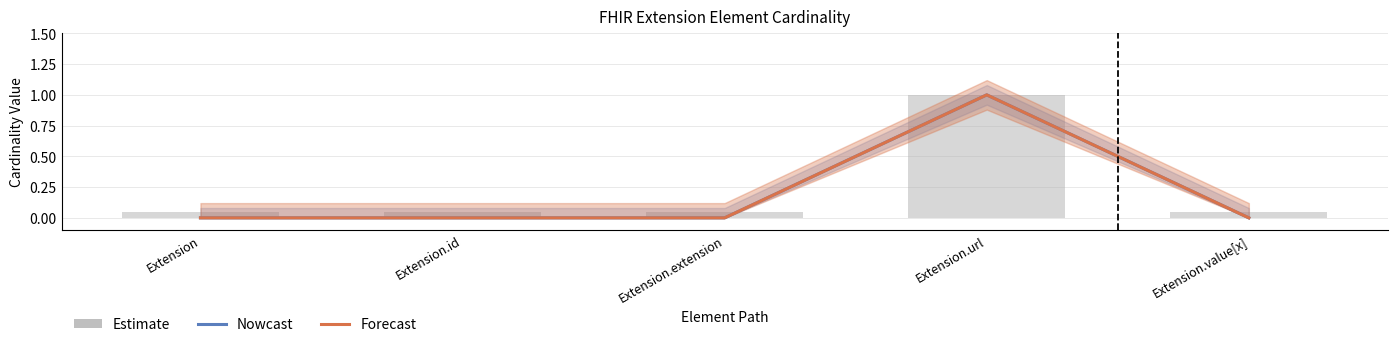

The value of Forecast at Extension is 0. True or false?

True